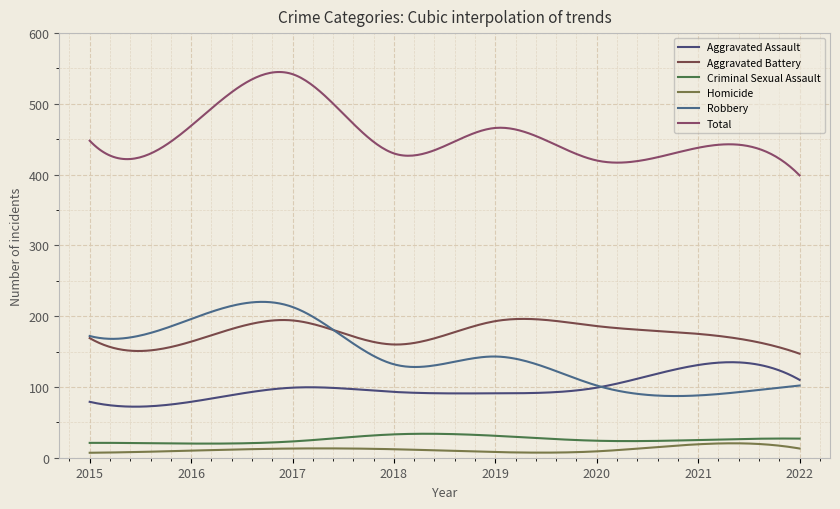

Reading right to left, what are all the values shown in this chart?

Aggravated Assault: 110	131	99	91	93	99	79	79
Aggravated Battery: 147	175	186	193	160	194	164	169
Criminal Sexual Assault: 27	25	24	31	33	23	20	21
Homicide: 13	19	9	8	12	13	10	7
Robbery: 102	88	102	143	132	213	196	172
Total: 399	438	420	466	430	542	469	448